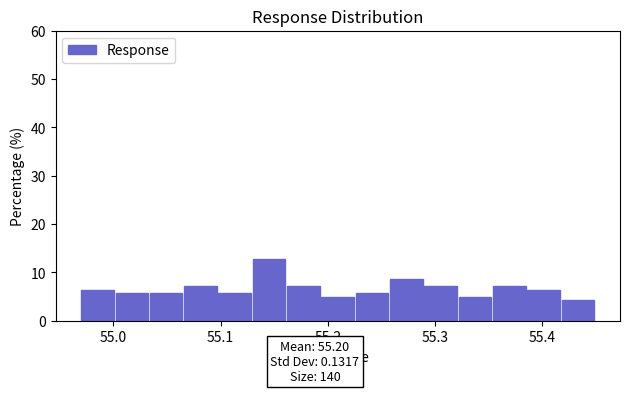

Read against the x-axis, roughly where is the centre of the tallest bar?

55.15